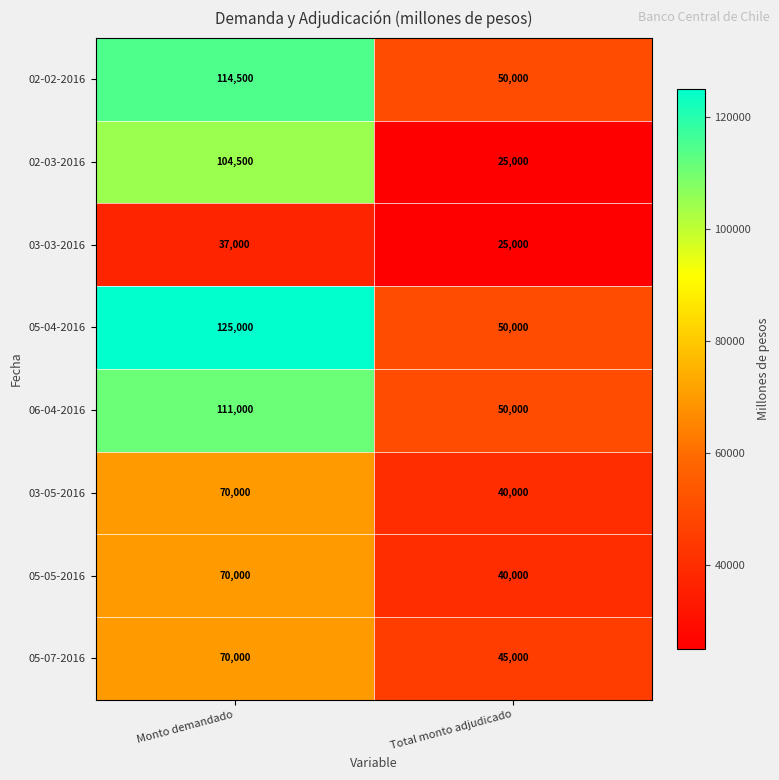

Read the 06-04-2016 value at Monto demandado, to the nearest 10.

111000